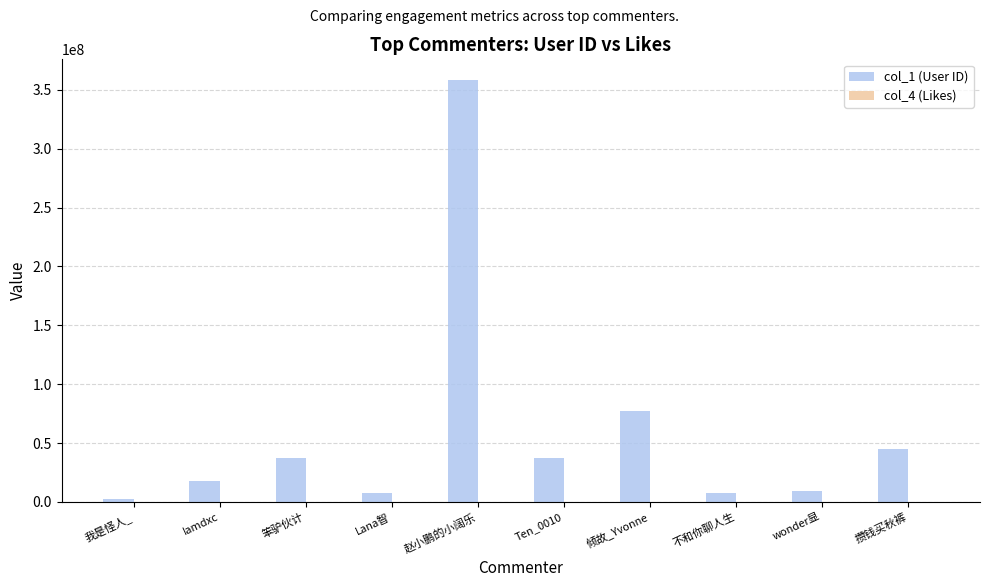

What is the sum of all col_1 (User ID) values?

599542897